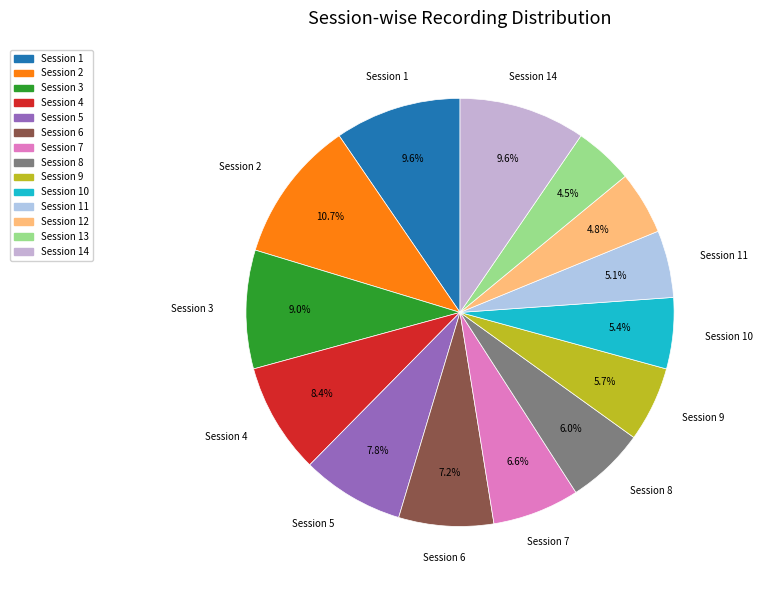

How many segments does this pie chart have?

14